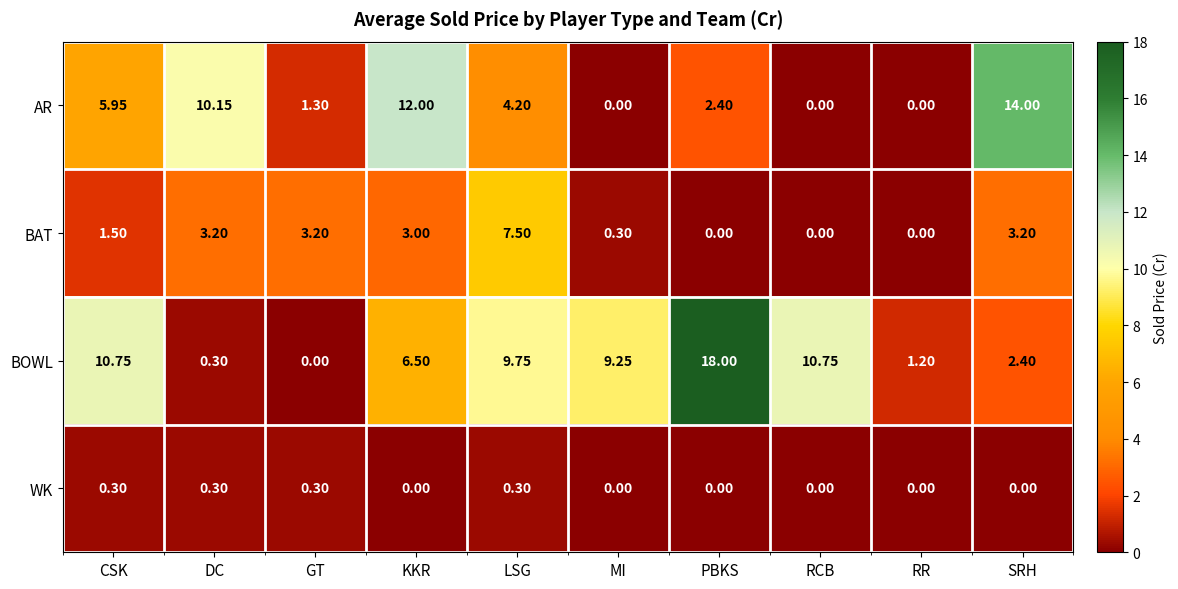

At which label does AR reach its peak?

SRH